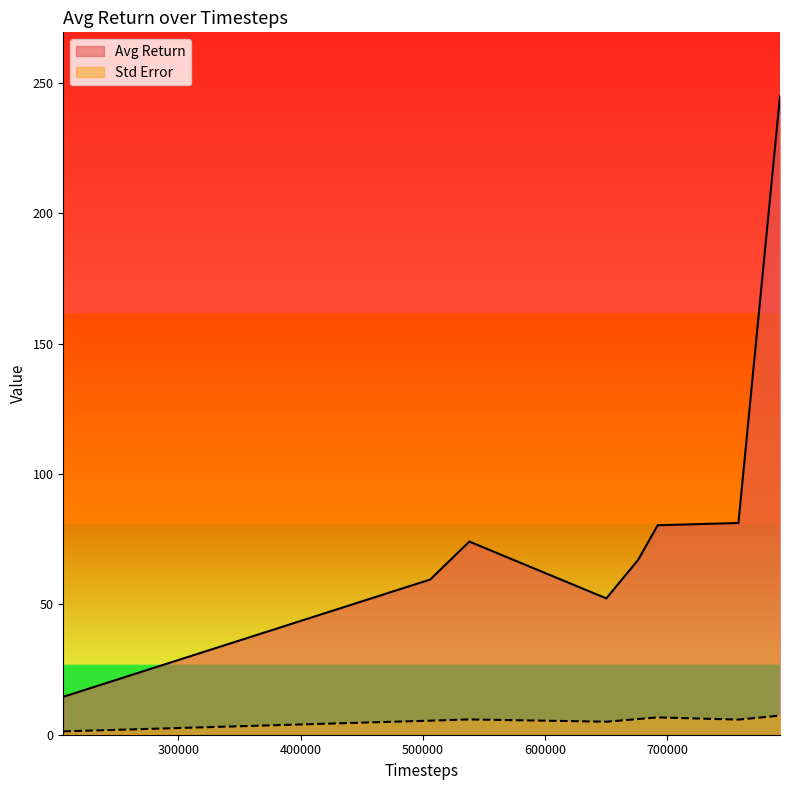

True or false: Std Error has a value of 1.3 at 206000.

True